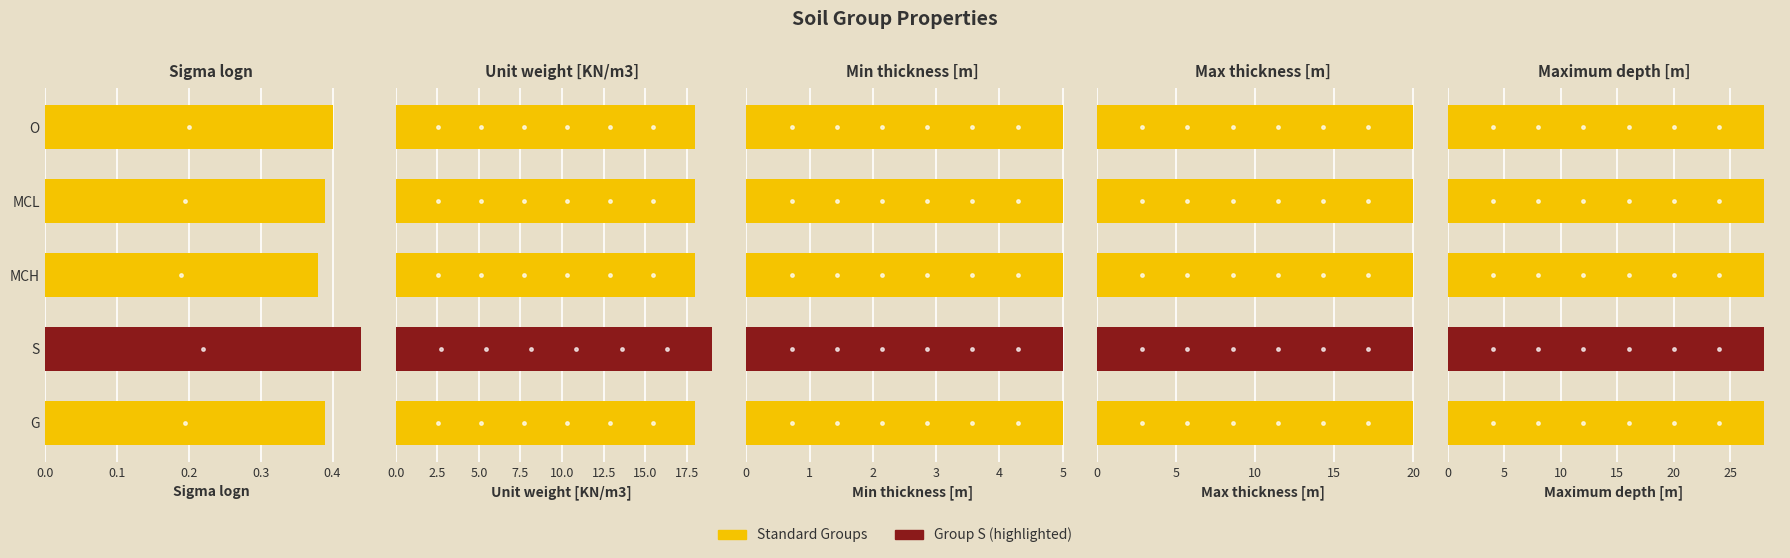

Which has a higher value, MCL or MCH?

MCL